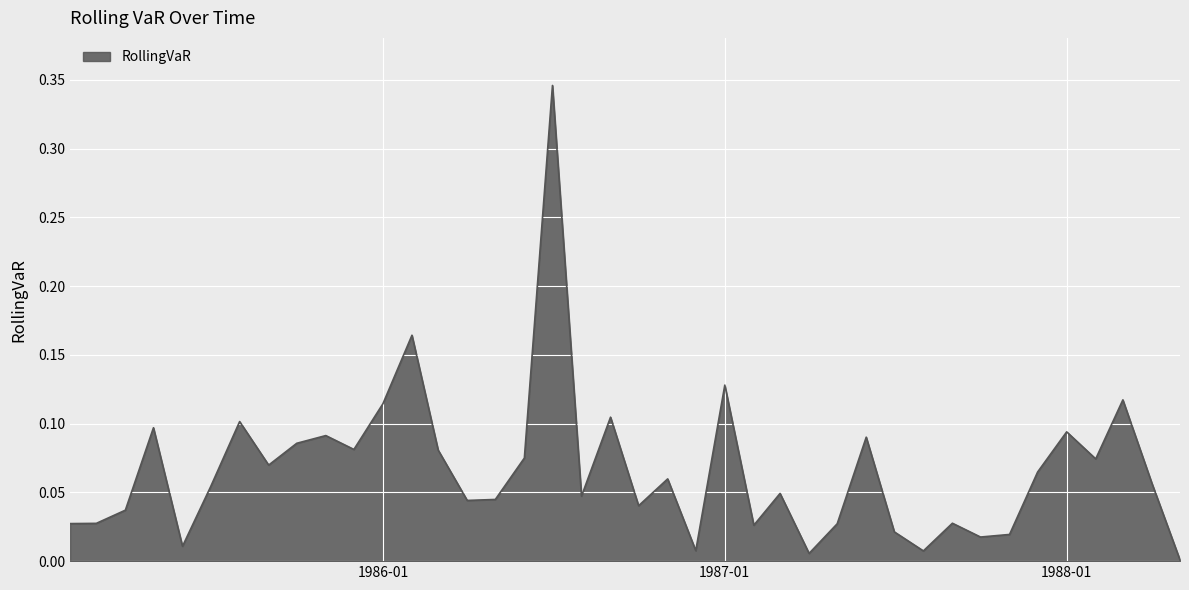

What is the label of the 1st point from the right?

1988-05-01